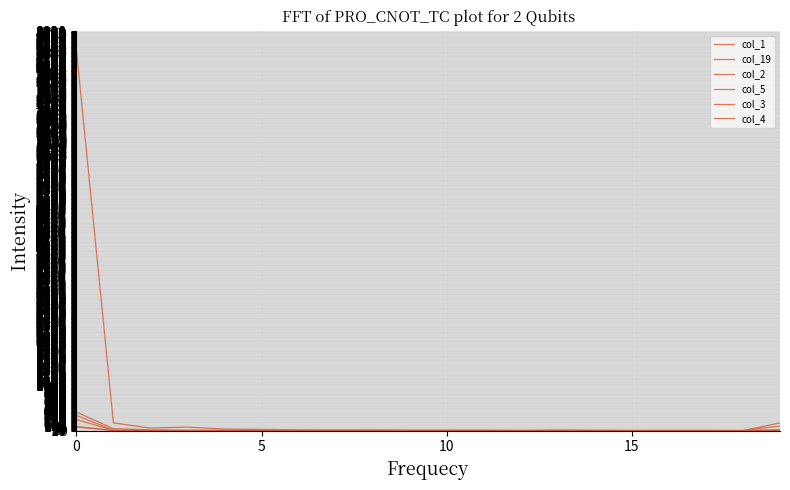

Does the chart have visible grid lines?

Yes